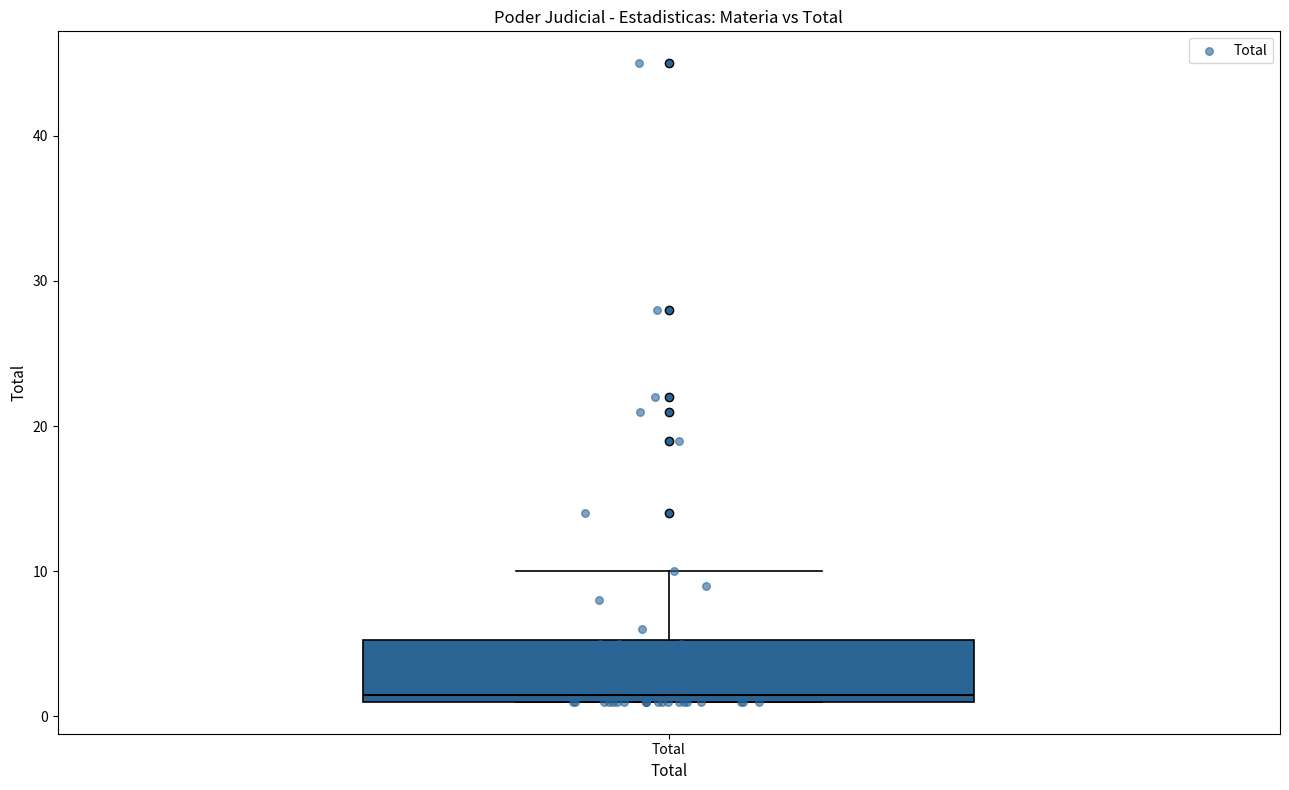

Read this box plot against the y-axis: the position of the median line, the range covered by the box, and the ends of both whiskers. The values are not printed on the chart, so give them approximately, as read against the axis.

median 2, box 1 to 5, whiskers 1 to 10